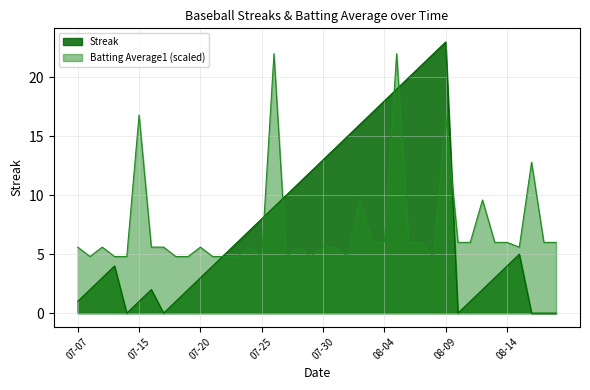

Which label corresponds to the smallest value in the chart?

2010-07-11